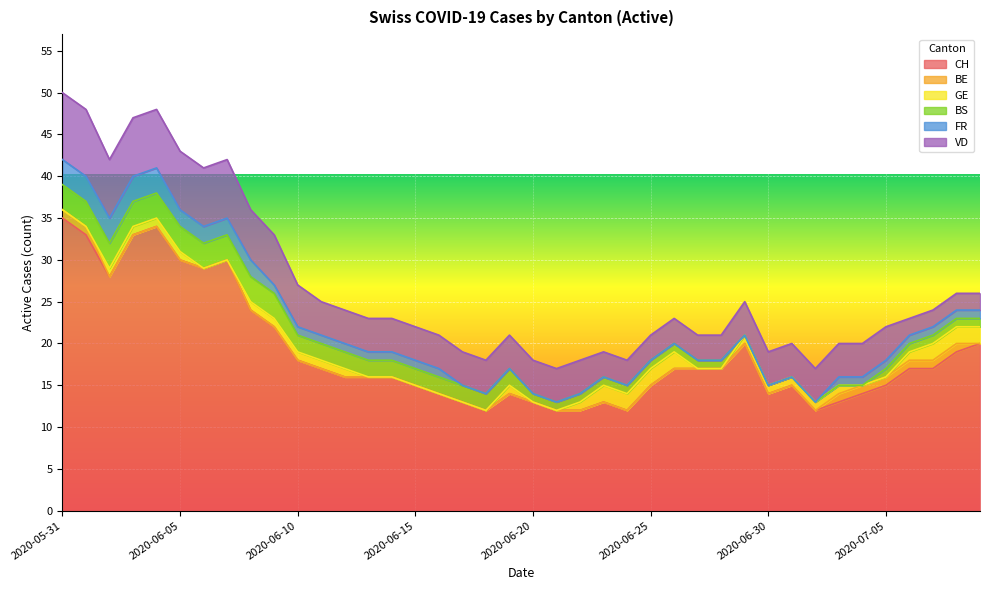

Reading left to right, list all the values displayed in this chart.

CH: 2020-05-31=35	2020-06-01=33	2020-06-02=28	2020-06-03=33	2020-06-04=34	2020-06-05=30	2020-06-06=29	2020-06-07=30	2020-06-08=24	2020-06-09=22	2020-06-10=18	2020-06-11=17	2020-06-12=16	2020-06-13=16	2020-06-14=16	2020-06-15=15	2020-06-16=14	2020-06-17=13	2020-06-18=12	2020-06-19=14	2020-06-20=13	2020-06-21=12	2020-06-22=12	2020-06-23=13	2020-06-24=12	2020-06-25=15	2020-06-26=17	2020-06-27=17	2020-06-28=17	2020-06-29=20	2020-06-30=14	2020-07-01=15	2020-07-02=12	2020-07-03=13	2020-07-04=14	2020-07-05=15	2020-07-06=17	2020-07-07=17	2020-07-08=19	2020-07-09=20
BE: 2020-05-31=1	2020-06-01=1	2020-06-02=0	2020-06-03=0	2020-06-04=0	2020-06-05=0	2020-06-06=0	2020-06-07=0	2020-06-08=0	2020-06-09=0	2020-06-10=0	2020-06-11=0	2020-06-12=0	2020-06-13=0	2020-06-14=0	2020-06-15=0	2020-06-16=0	2020-06-17=0	2020-06-18=0	2020-06-19=0	2020-06-20=0	2020-06-21=0	2020-06-22=0	2020-06-23=0	2020-06-24=0	2020-06-25=0	2020-06-26=0	2020-06-27=0	2020-06-28=0	2020-06-29=0	2020-06-30=0	2020-07-01=0	2020-07-02=0	2020-07-03=1	2020-07-04=1	2020-07-05=1	2020-07-06=1	2020-07-07=1	2020-07-08=1	2020-07-09=0
GE: 2020-05-31=0	2020-06-01=0	2020-06-02=1	2020-06-03=1	2020-06-04=1	2020-06-05=1	2020-06-06=0	2020-06-07=0	2020-06-08=1	2020-06-09=1	2020-06-10=1	2020-06-11=1	2020-06-12=1	2020-06-13=0	2020-06-14=0	2020-06-15=0	2020-06-16=0	2020-06-17=0	2020-06-18=0	2020-06-19=1	2020-06-20=0	2020-06-21=0	2020-06-22=1	2020-06-23=2	2020-06-24=2	2020-06-25=2	2020-06-26=2	2020-06-27=0	2020-06-28=0	2020-06-29=1	2020-06-30=1	2020-07-01=1	2020-07-02=1	2020-07-03=1	2020-07-04=0	2020-07-05=0	2020-07-06=1	2020-07-07=2	2020-07-08=2	2020-07-09=2
BS: 2020-05-31=3	2020-06-01=3	2020-06-02=3	2020-06-03=3	2020-06-04=3	2020-06-05=3	2020-06-06=3	2020-06-07=3	2020-06-08=3	2020-06-09=3	2020-06-10=2	2020-06-11=2	2020-06-12=2	2020-06-13=2	2020-06-14=2	2020-06-15=2	2020-06-16=2	2020-06-17=2	2020-06-18=2	2020-06-19=2	2020-06-20=1	2020-06-21=1	2020-06-22=1	2020-06-23=1	2020-06-24=1	2020-06-25=1	2020-06-26=1	2020-06-27=1	2020-06-28=1	2020-06-29=0	2020-06-30=0	2020-07-01=0	2020-07-02=0	2020-07-03=0	2020-07-04=0	2020-07-05=1	2020-07-06=1	2020-07-07=1	2020-07-08=1	2020-07-09=1
FR: 2020-05-31=3	2020-06-01=3	2020-06-02=3	2020-06-03=3	2020-06-04=3	2020-06-05=2	2020-06-06=2	2020-06-07=2	2020-06-08=2	2020-06-09=1	2020-06-10=1	2020-06-11=1	2020-06-12=1	2020-06-13=1	2020-06-14=1	2020-06-15=1	2020-06-16=1	2020-06-17=0	2020-06-18=0	2020-06-19=0	2020-06-20=0	2020-06-21=0	2020-06-22=0	2020-06-23=0	2020-06-24=0	2020-06-25=0	2020-06-26=0	2020-06-27=0	2020-06-28=0	2020-06-29=0	2020-06-30=0	2020-07-01=0	2020-07-02=0	2020-07-03=1	2020-07-04=1	2020-07-05=1	2020-07-06=1	2020-07-07=1	2020-07-08=1	2020-07-09=1
VD: 2020-05-31=8	2020-06-01=8	2020-06-02=7	2020-06-03=7	2020-06-04=7	2020-06-05=7	2020-06-06=7	2020-06-07=7	2020-06-08=6	2020-06-09=6	2020-06-10=5	2020-06-11=4	2020-06-12=4	2020-06-13=4	2020-06-14=4	2020-06-15=4	2020-06-16=4	2020-06-17=4	2020-06-18=4	2020-06-19=4	2020-06-20=4	2020-06-21=4	2020-06-22=4	2020-06-23=3	2020-06-24=3	2020-06-25=3	2020-06-26=3	2020-06-27=3	2020-06-28=3	2020-06-29=4	2020-06-30=4	2020-07-01=4	2020-07-02=4	2020-07-03=4	2020-07-04=4	2020-07-05=4	2020-07-06=2	2020-07-07=2	2020-07-08=2	2020-07-09=2